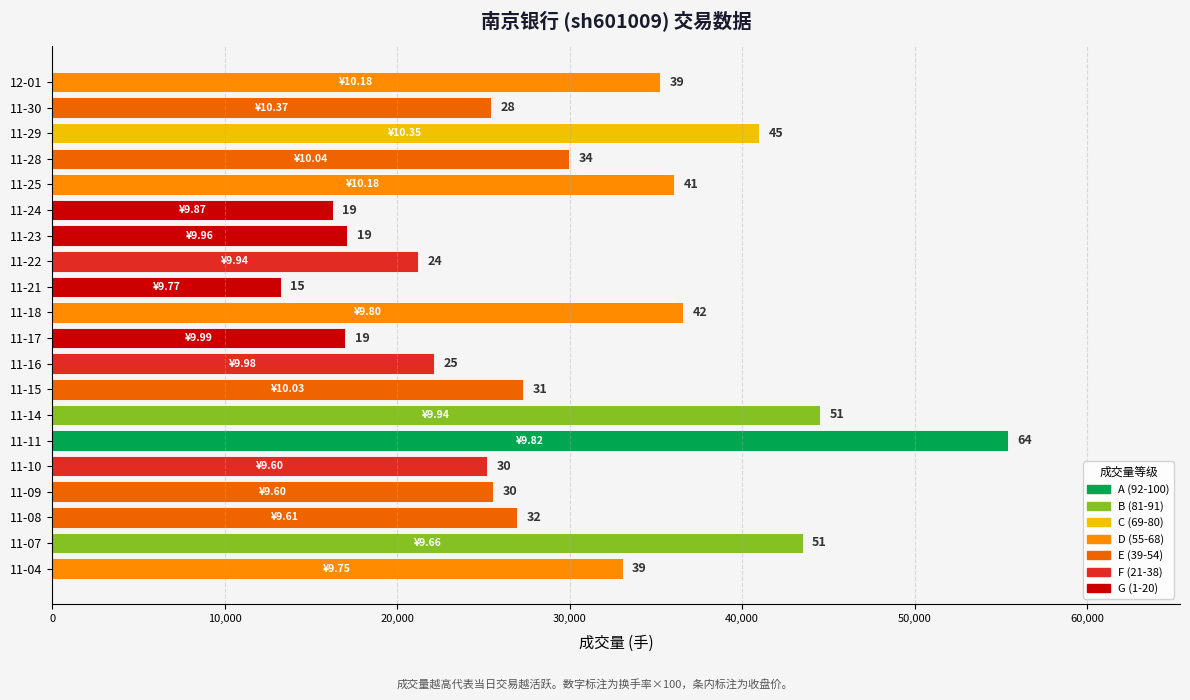

How many bars are there in total?

20